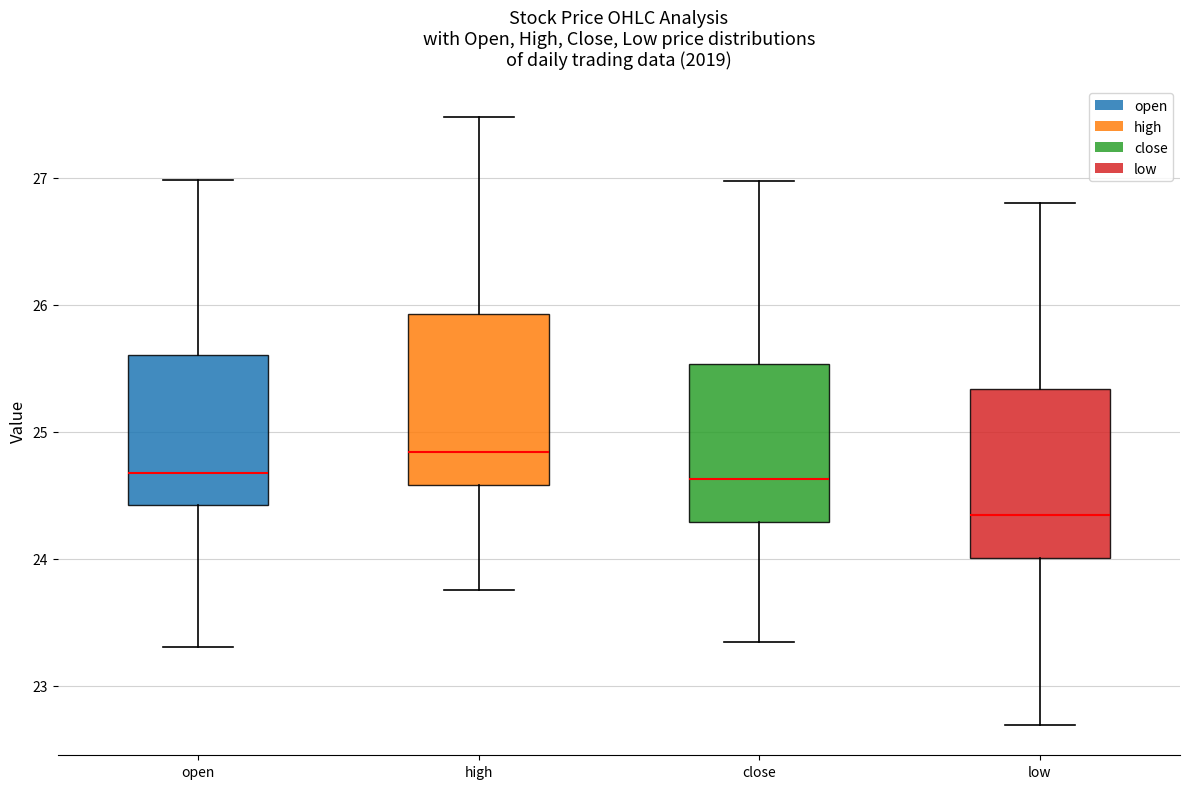

Where does the upper whisker of the box for high end on the y-axis? The values are not printed on the chart, so give them approximately, as read against the axis.

27.5